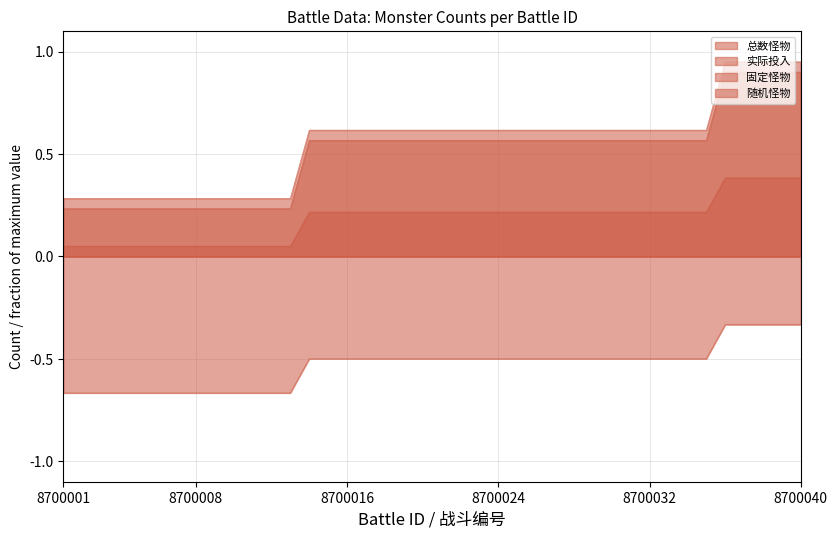

The value of 固定怪物 at 8700028 is -0.5. True or false?

True